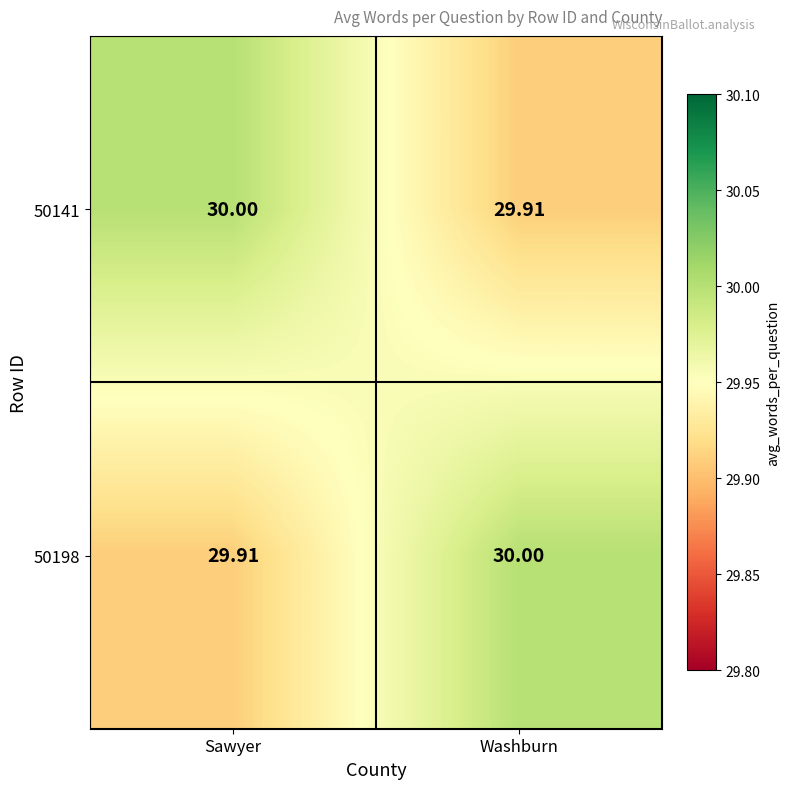

At which label does 50141 reach its minimum?

Washburn